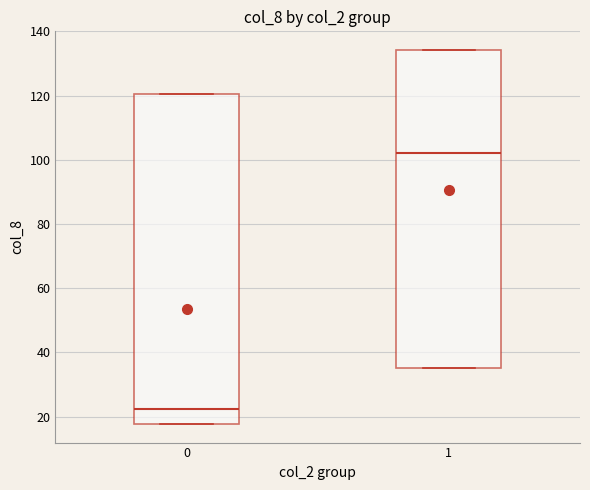

Reading left to right, transcribe this box plot: for each box, give where its median line is, the range the box spans, and where its two whiskers end, as read against the y-axis. The values are not printed on the chart, so give them approximately, as read against the axis.

0: median 22, box 18 to 120, whiskers 18 to 120
1: median 102, box 36 to 134, whiskers 36 to 134